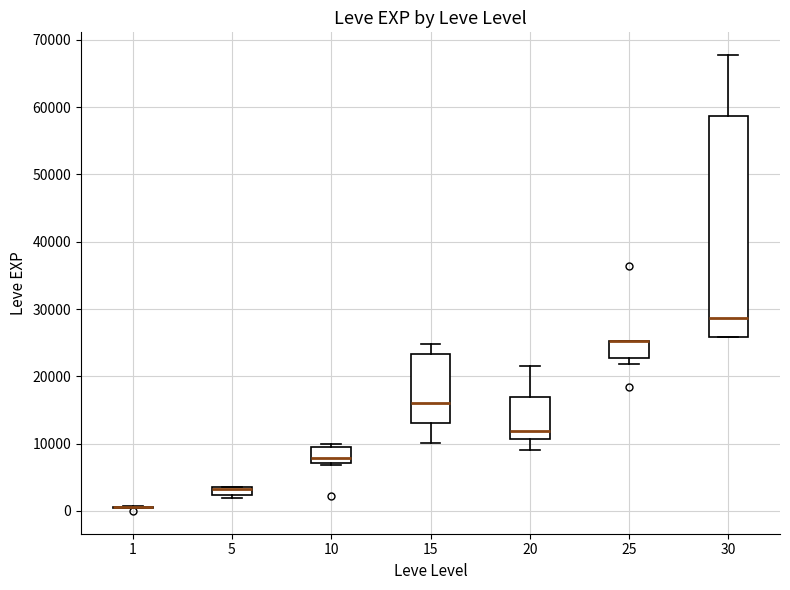

Which box is the tallest, from its lower edge to its upper edge?

30